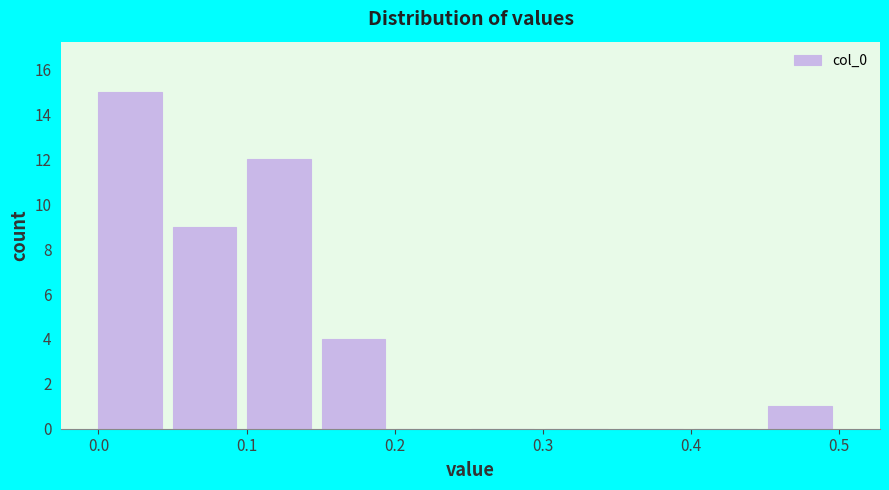

Over which range of the x-axis is the bar tallest?

0.00 to 0.05